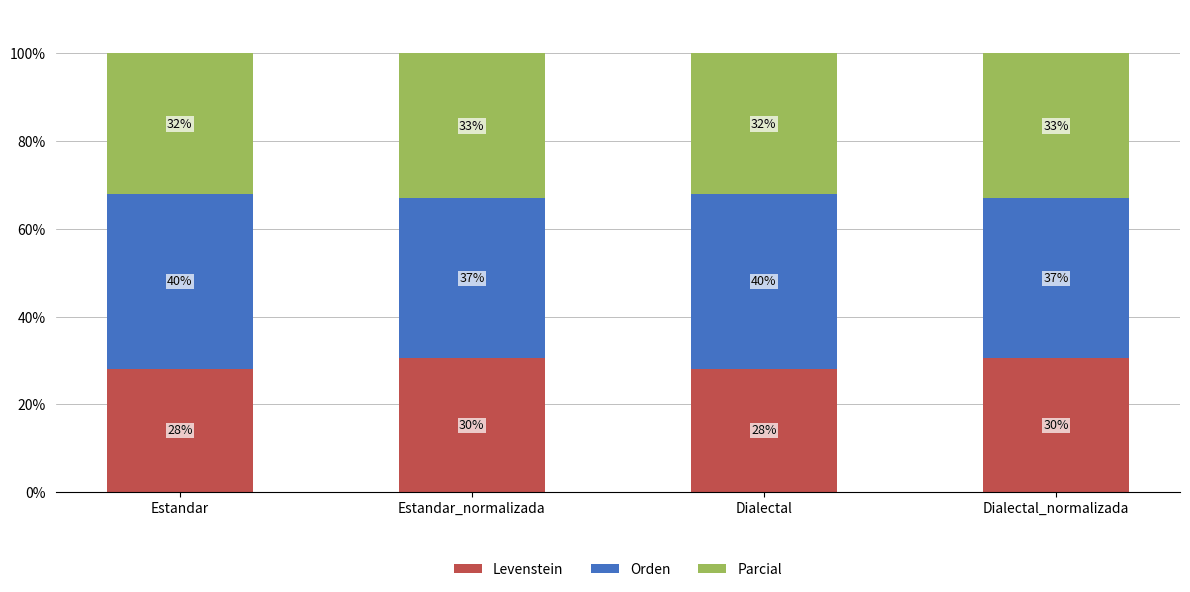

At which label does Levenstein first exceed 30?

Estandar_normalizada